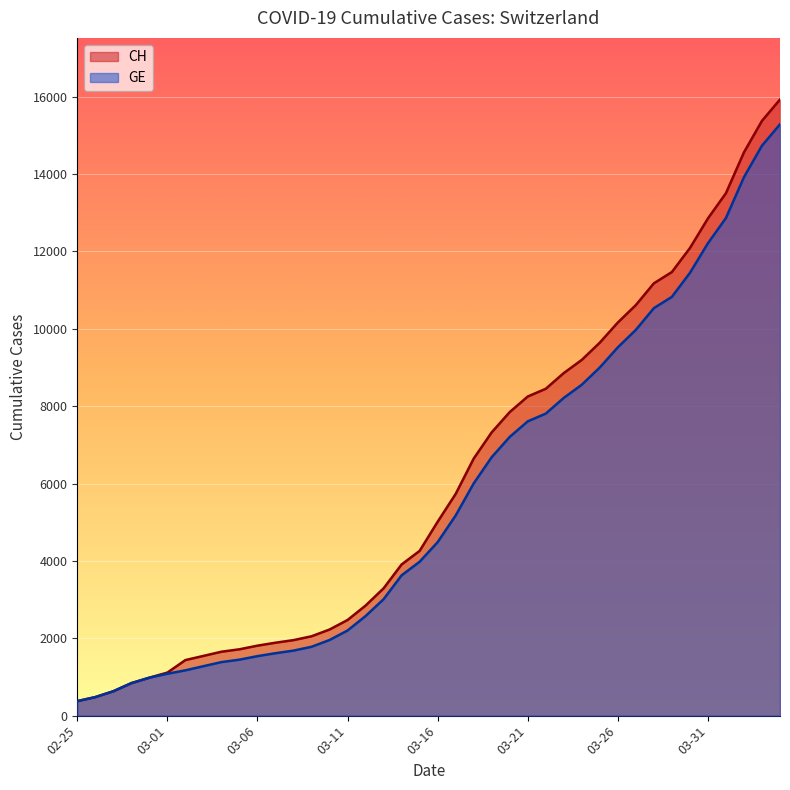

How many lines are shown in the chart?

2